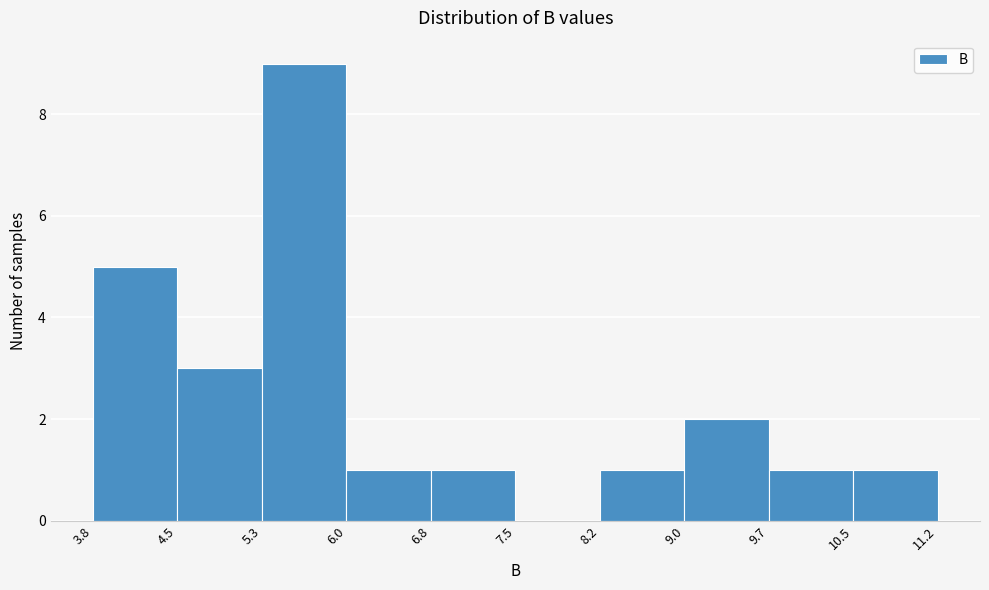

Reading left to right, list every bar in this chart as the range it spans on the x-axis followed by its height. The values are not printed on the chart, so give them approximately, as read against the axis.

3.8 to 4.5: 5
4.5 to 5.3: 3
5.3 to 6.0: 9
6.0 to 6.8: 1
6.8 to 7.5: 1
7.5 to 8.2: 0
8.2 to 9.0: 1
9.0 to 9.7: 2
9.7 to 10.5: 1
10.5 to 11.2: 1